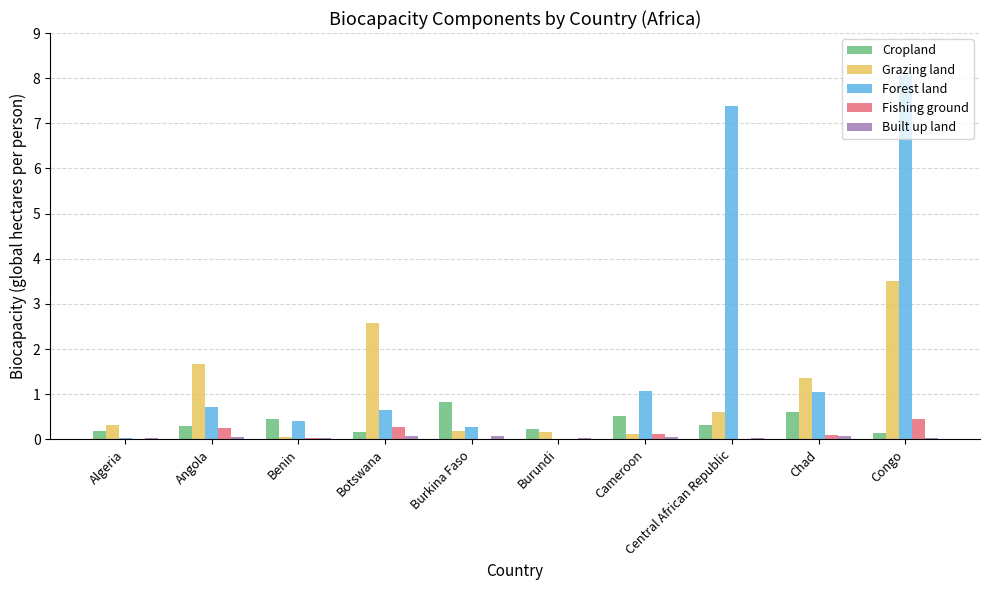

The value of Forest land at Burundi is 0.0. True or false?

True